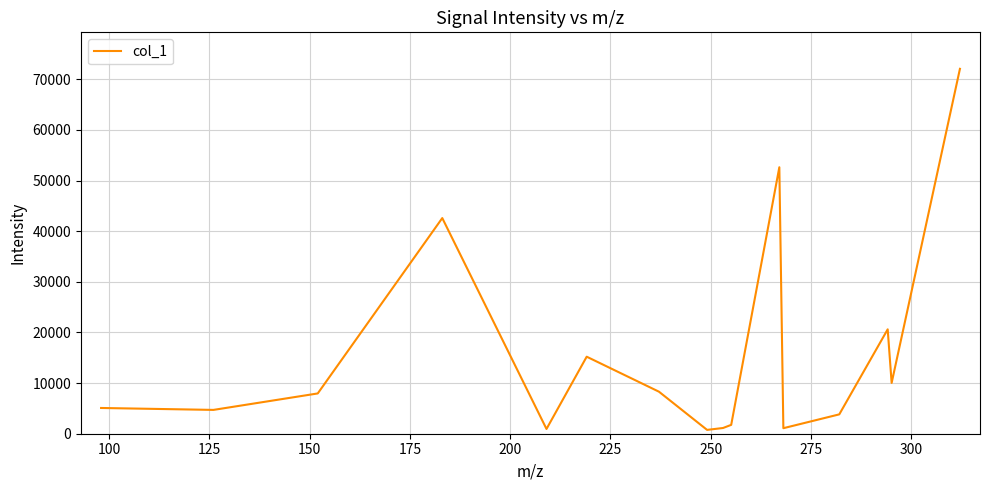

What is the greatest value displayed?

72083.7